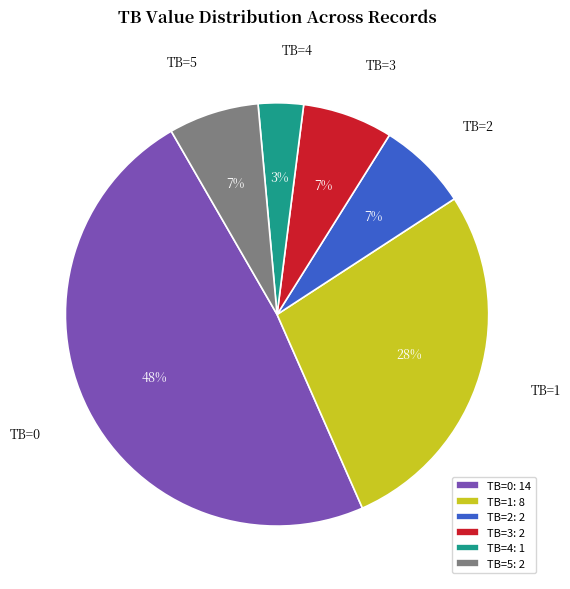

Which has a higher value, TB=3 or TB=4?

TB=3